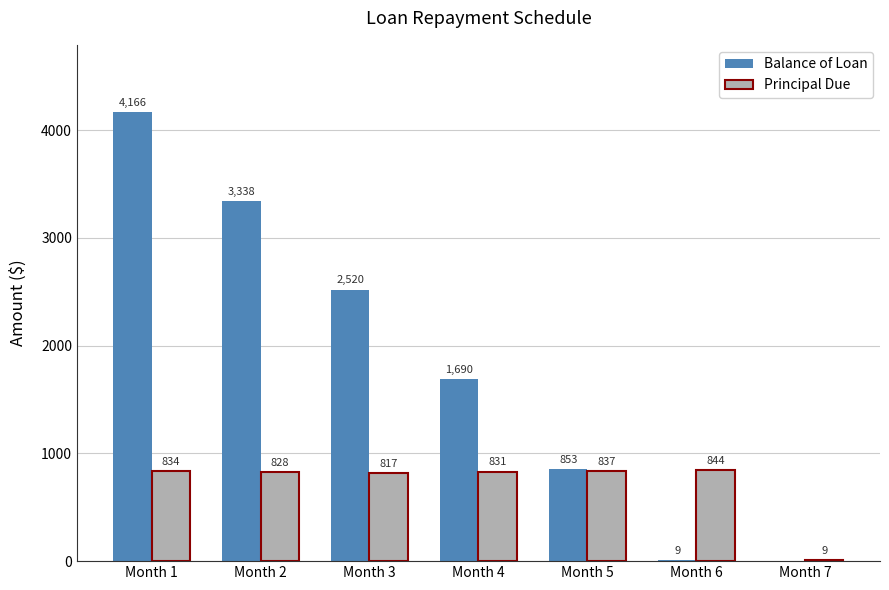

Are the bars horizontal?

No